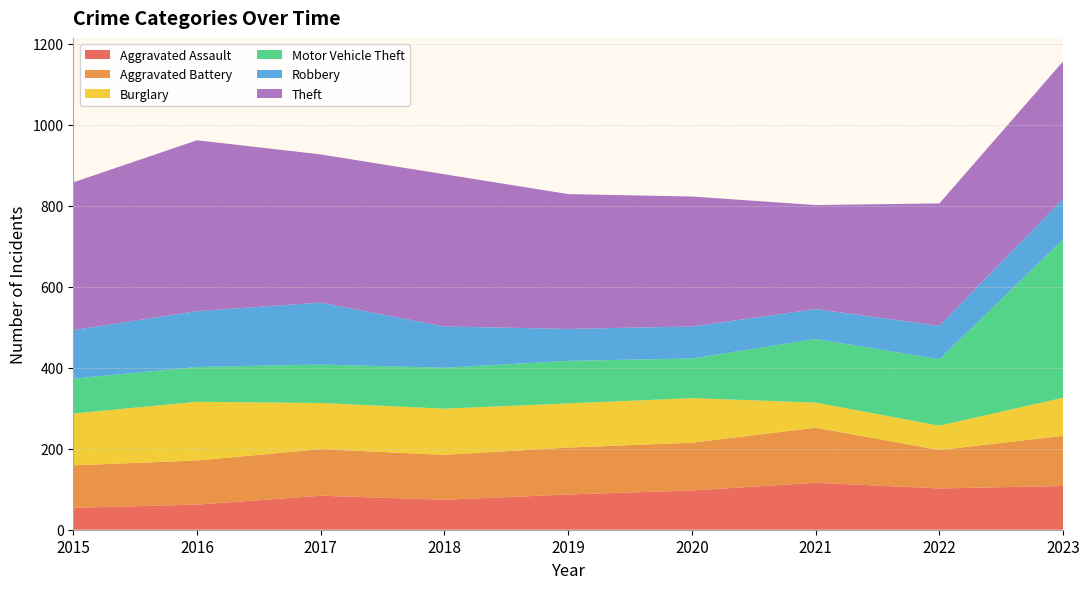

Reading left to right, list all the values displayed in this chart.

Aggravated Assault: 2015=54	2016=62	2017=84	2018=74	2019=87	2020=97	2021=116	2022=102	2023=108
Aggravated Battery: 2015=105	2016=109	2017=115	2018=111	2019=116	2020=118	2021=136	2022=95	2023=124
Burglary: 2015=128	2016=145	2017=114	2018=114	2019=109	2020=110	2021=62	2022=60	2023=94
Motor Vehicle Theft: 2015=86	2016=86	2017=95	2018=101	2019=105	2020=98	2021=157	2022=164	2023=391
Robbery: 2015=120	2016=138	2017=153	2018=102	2019=79	2020=79	2021=74	2022=83	2023=100
Theft: 2015=365	2016=422	2017=366	2018=376	2019=333	2020=321	2021=257	2022=302	2023=340